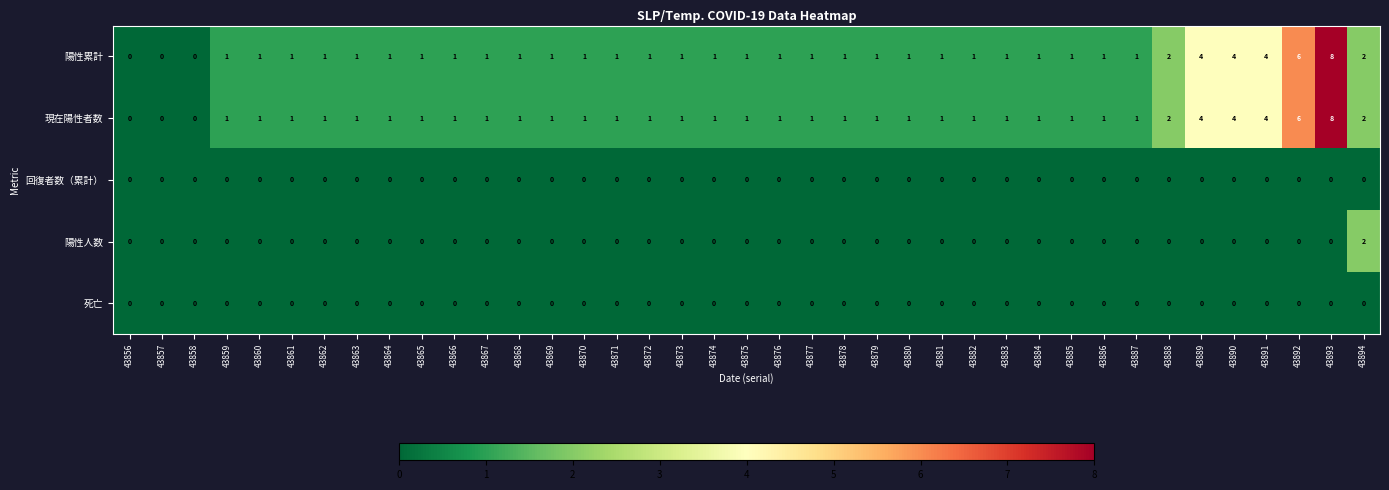

The value of 現在陽性者数 at 43886 is 1. True or false?

True